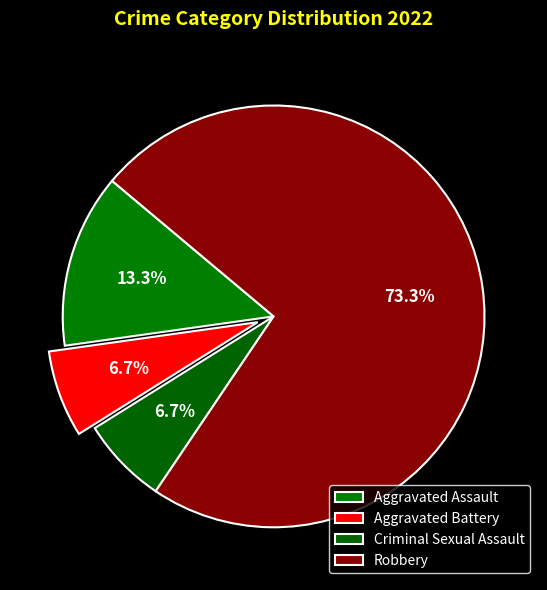

Between Robbery and Criminal Sexual Assault, which is larger?

Robbery